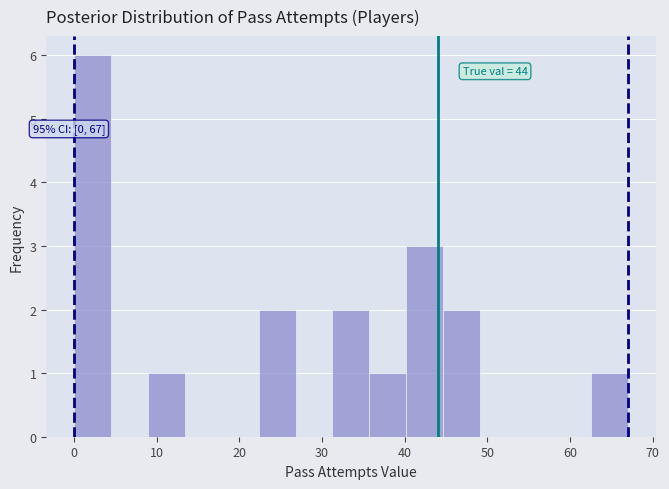

Over which range of the x-axis is the bar tallest?

0 to 4